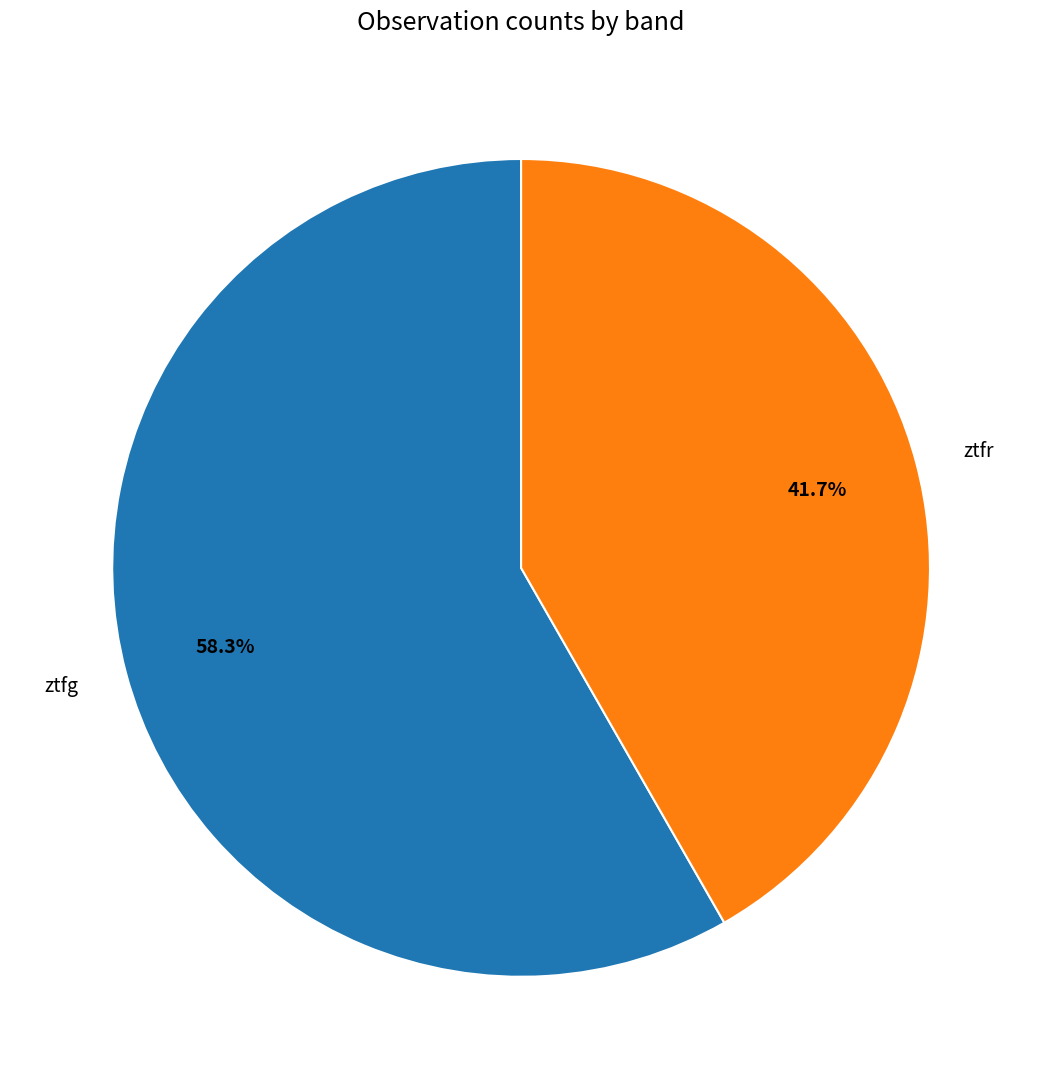

Is it true that ztfg is 47% of the pie?

False